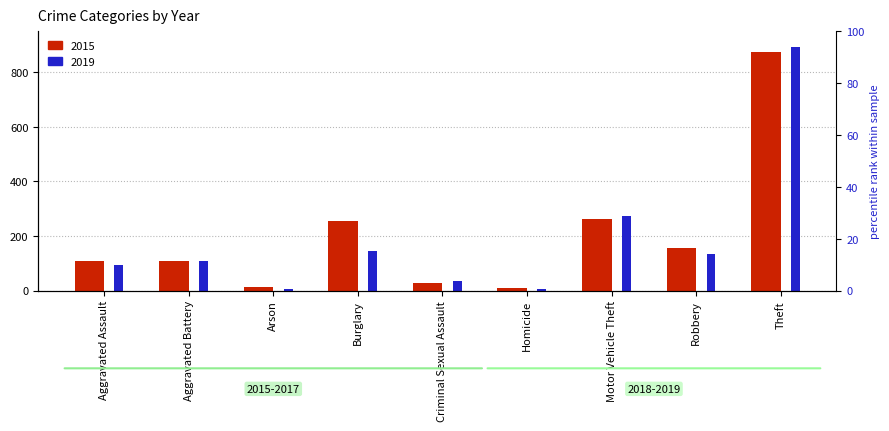

At which category is the sum across all series the highest?

Theft